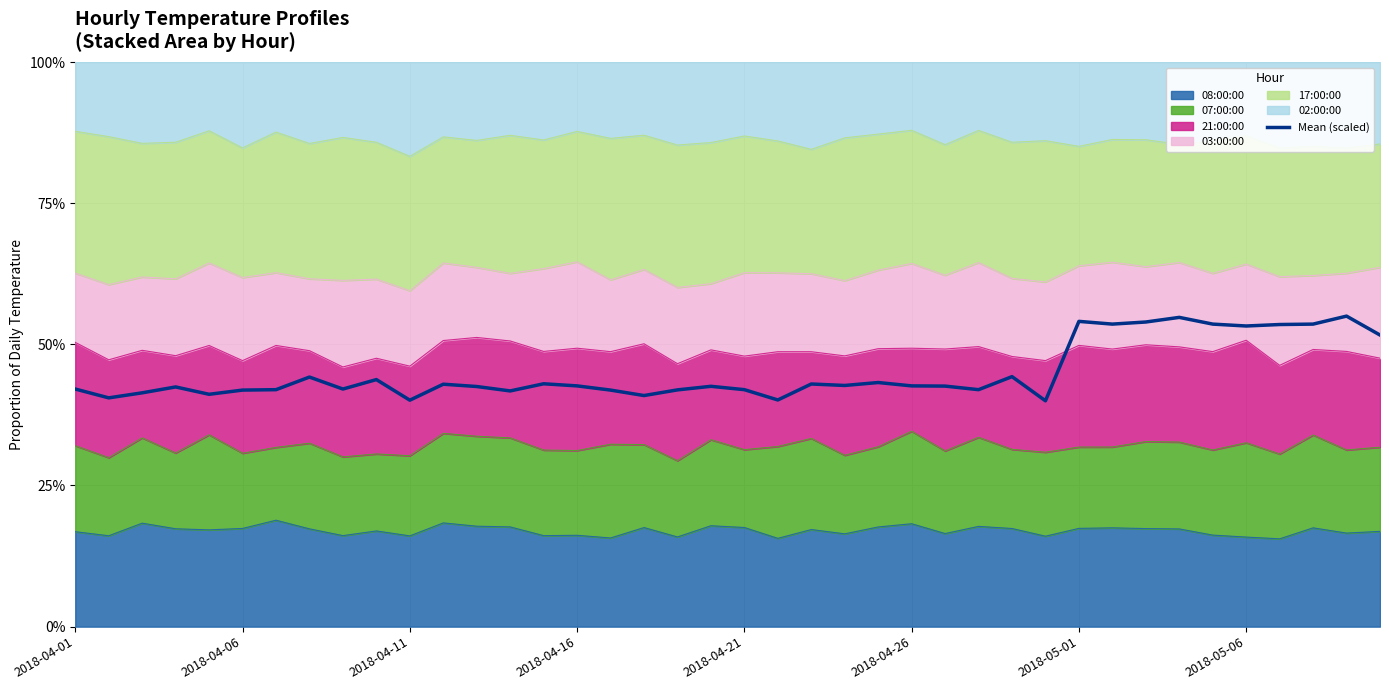

What is the sum of all values?

18.0